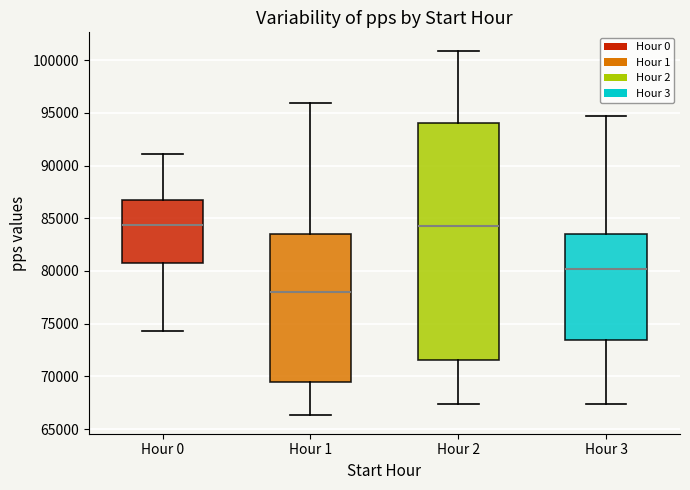

Comparing the boxes themselves (not the whiskers), which one is the tallest?

Hour 2